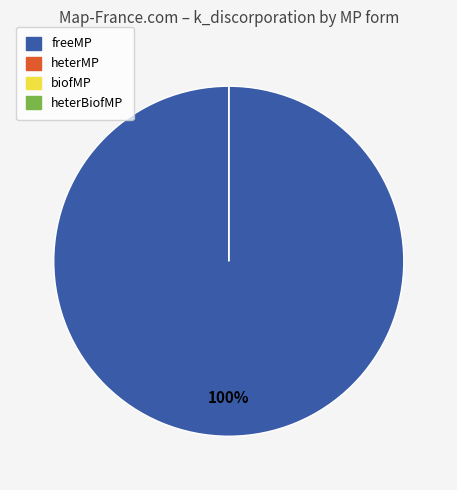

Does freeMP account for over 50% of the chart?

Yes